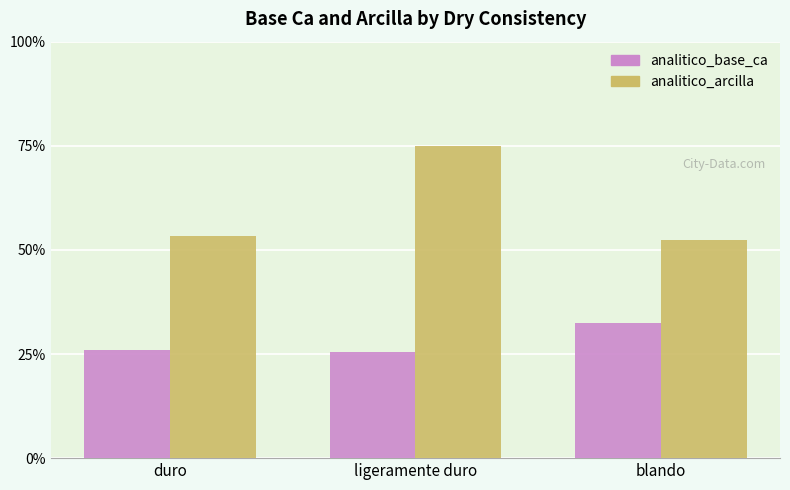

What is the spread (max minus min) of values at blando?

19.9